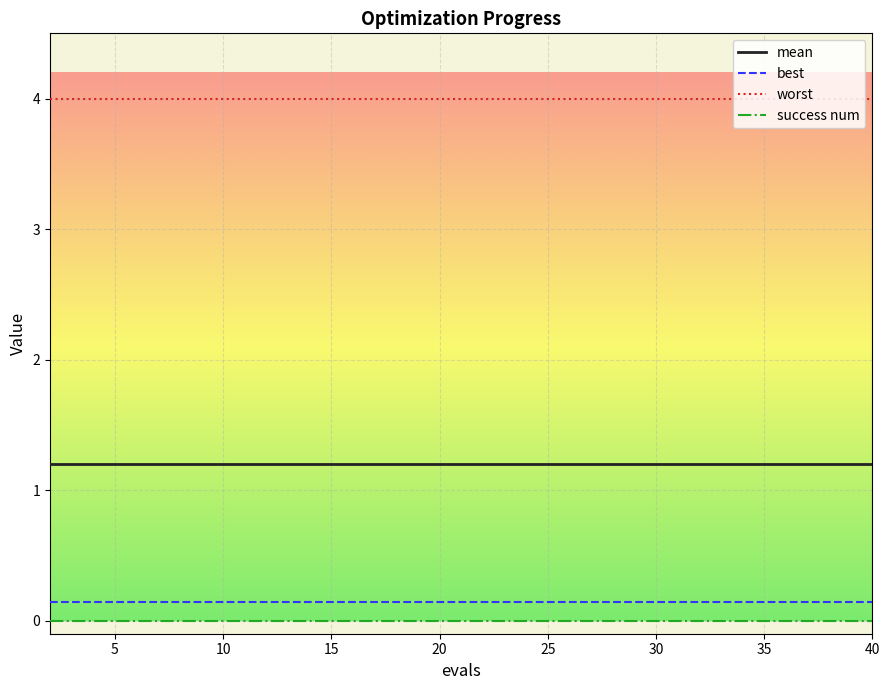

True or false: best and mean cross at least once.

False